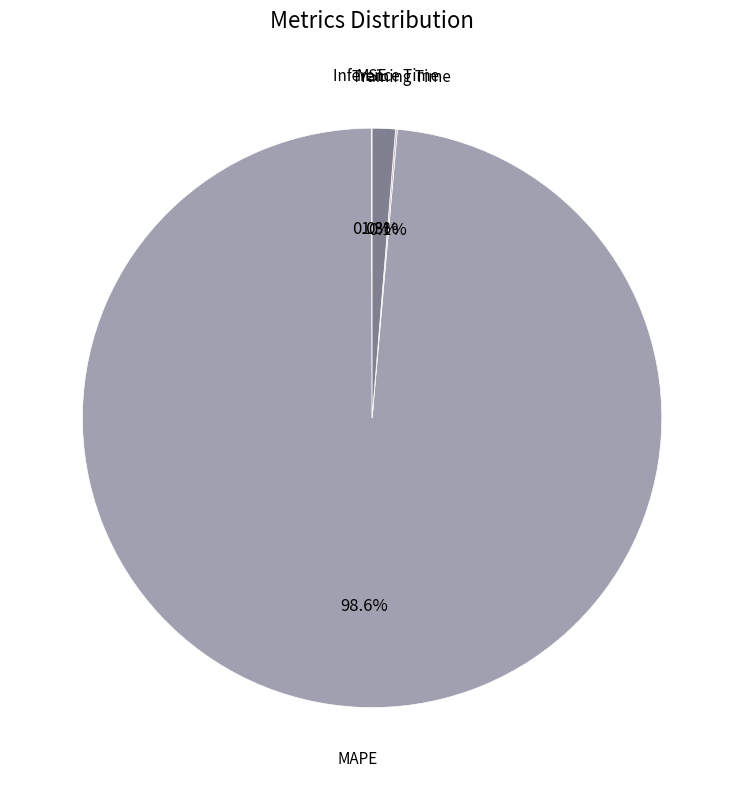

To the nearest percent, what portion does Inference Time represent?

1%